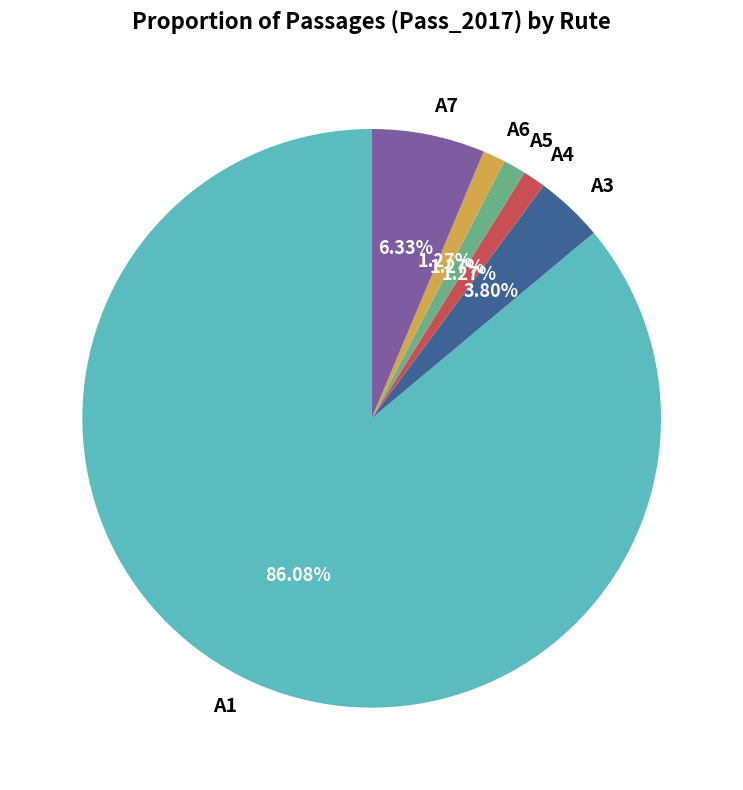

Is the sum of A1 and A3 greater than half?

Yes